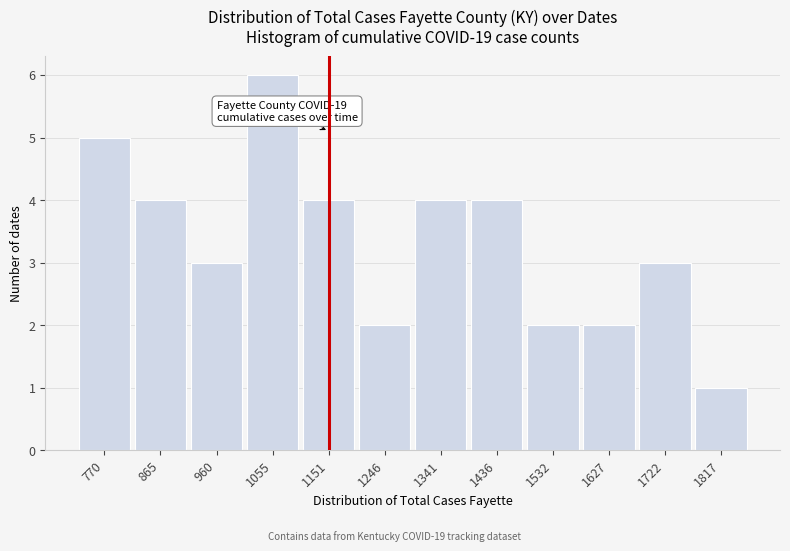

Reading right to left, what are all the values shown in this chart?

1817=1	1722=3	1627=2	1532=2	1436=4	1341=4	1246=2	1151=4	1055=6	960=3	865=4	770=5